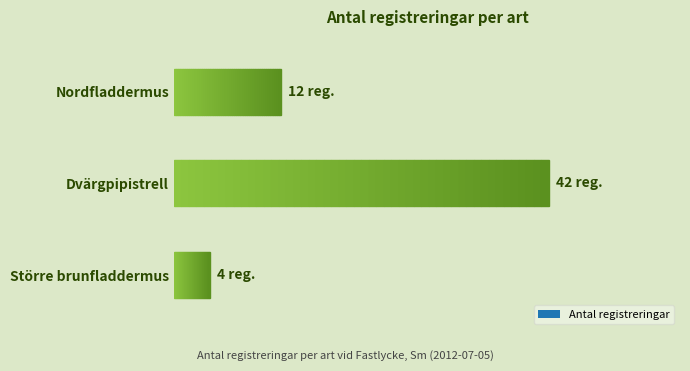

List the labels in order of value, smallest first.

Större brunfladdermus, Nordfladdermus, Dvärgpipistrell